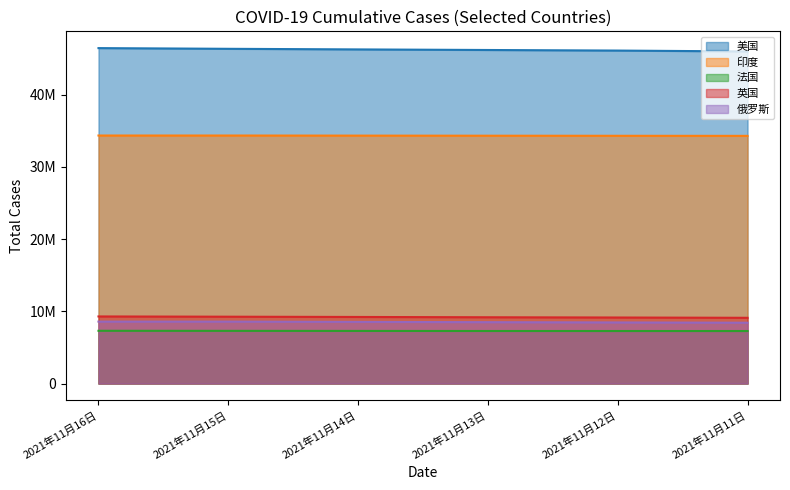

What position from the left is 2021年11月11日?

6